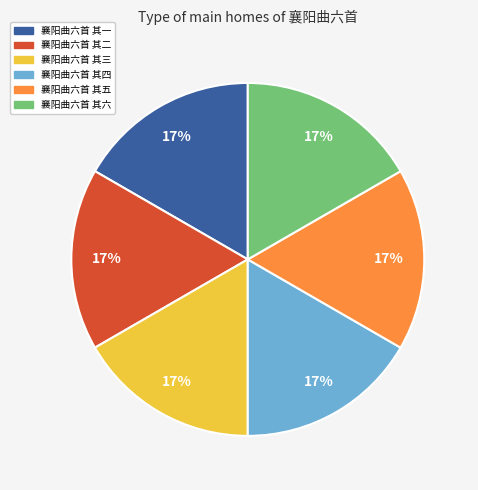

Is 襄阳曲六首 其五 the majority of the pie?

No